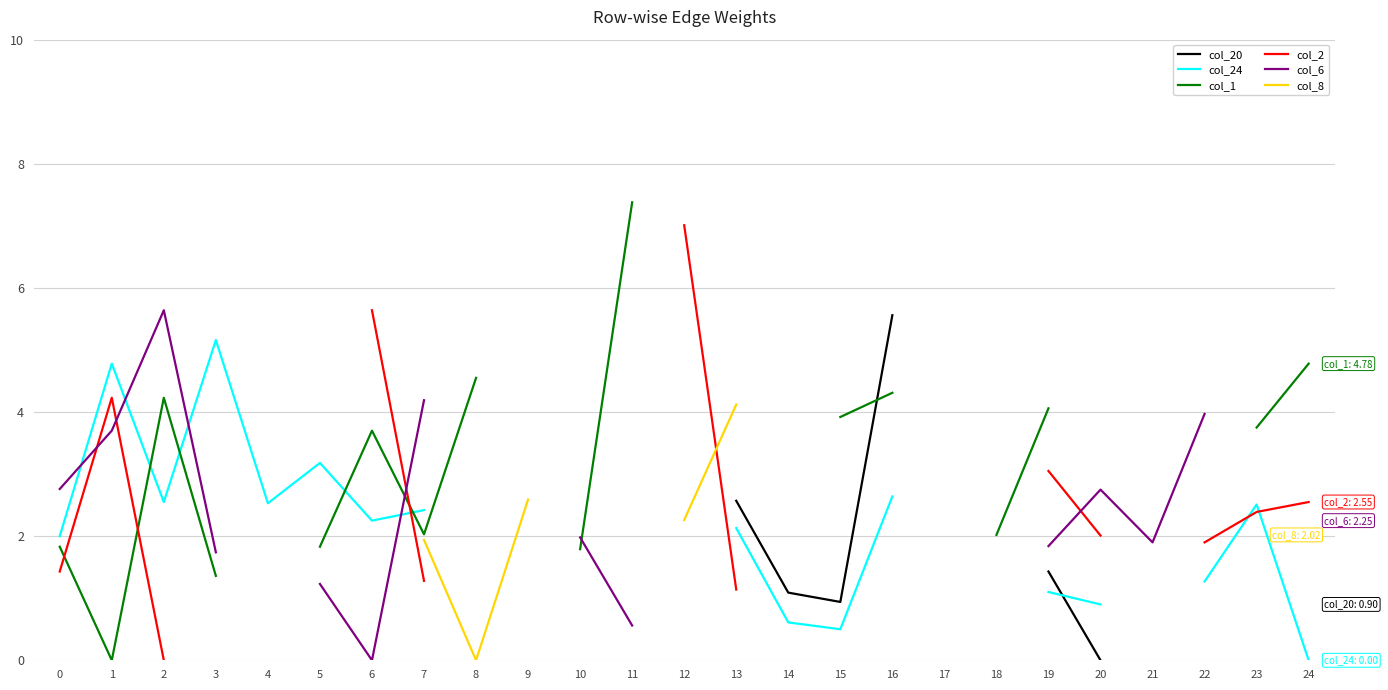

What is the value of the col_1 point at the 6th from the left?

1.8